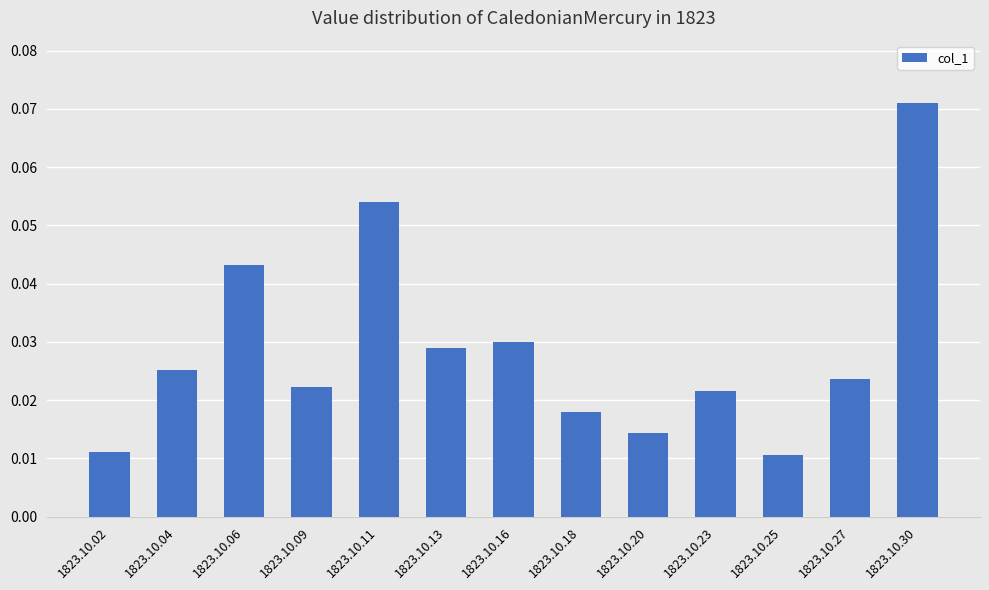

How many values are between 0 and 1?

13